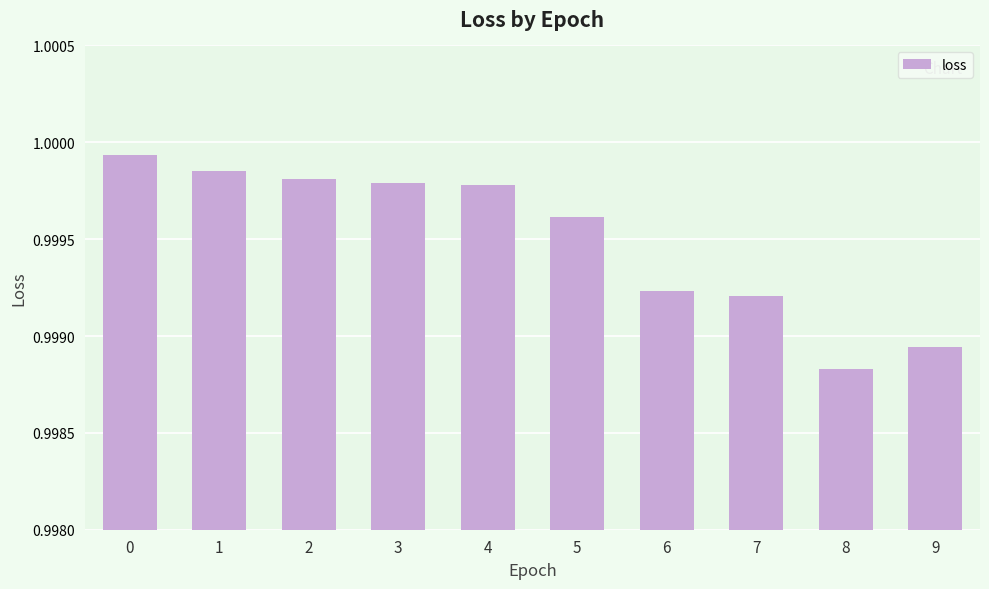

The chart shows a value of 0.7 at 9. True or false?

False